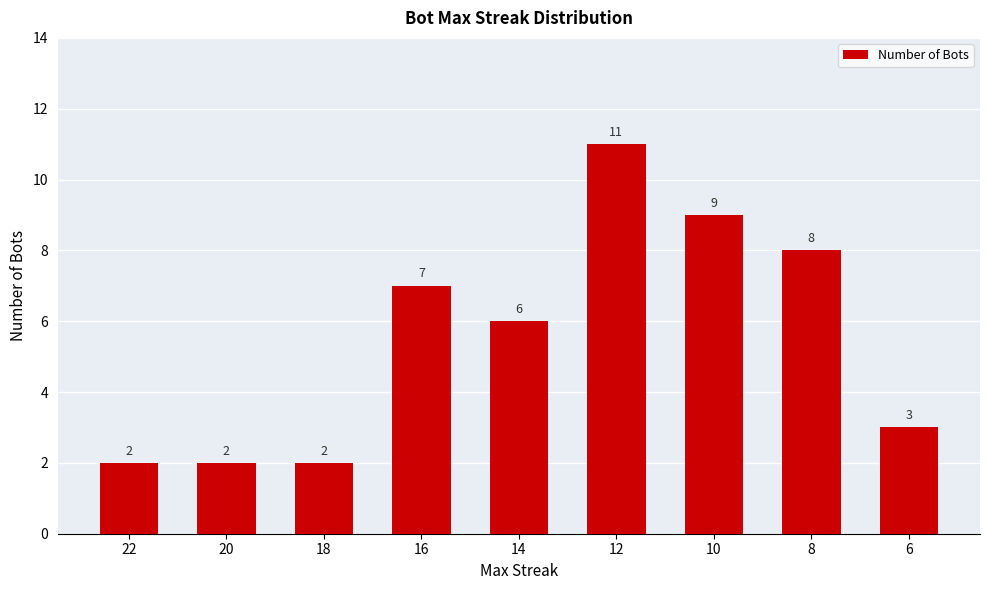

What is the difference between the second highest and second lowest values?

7